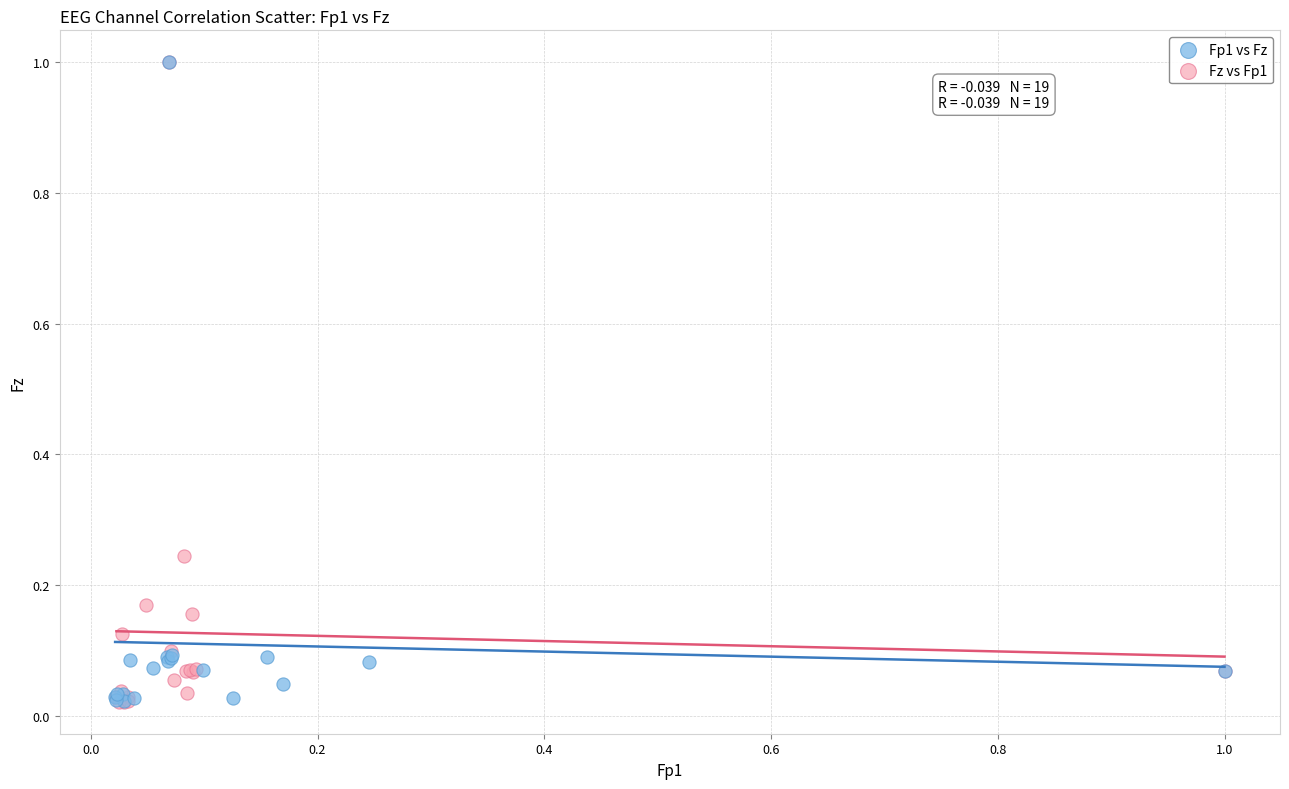

What are all the series names shown in the legend?

Fp1 vs Fz, Fz vs Fp1